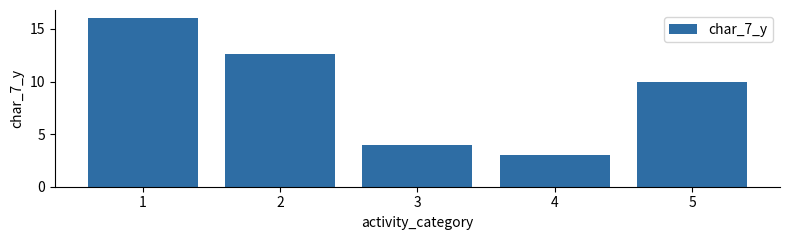

How many bars are there in total?

5